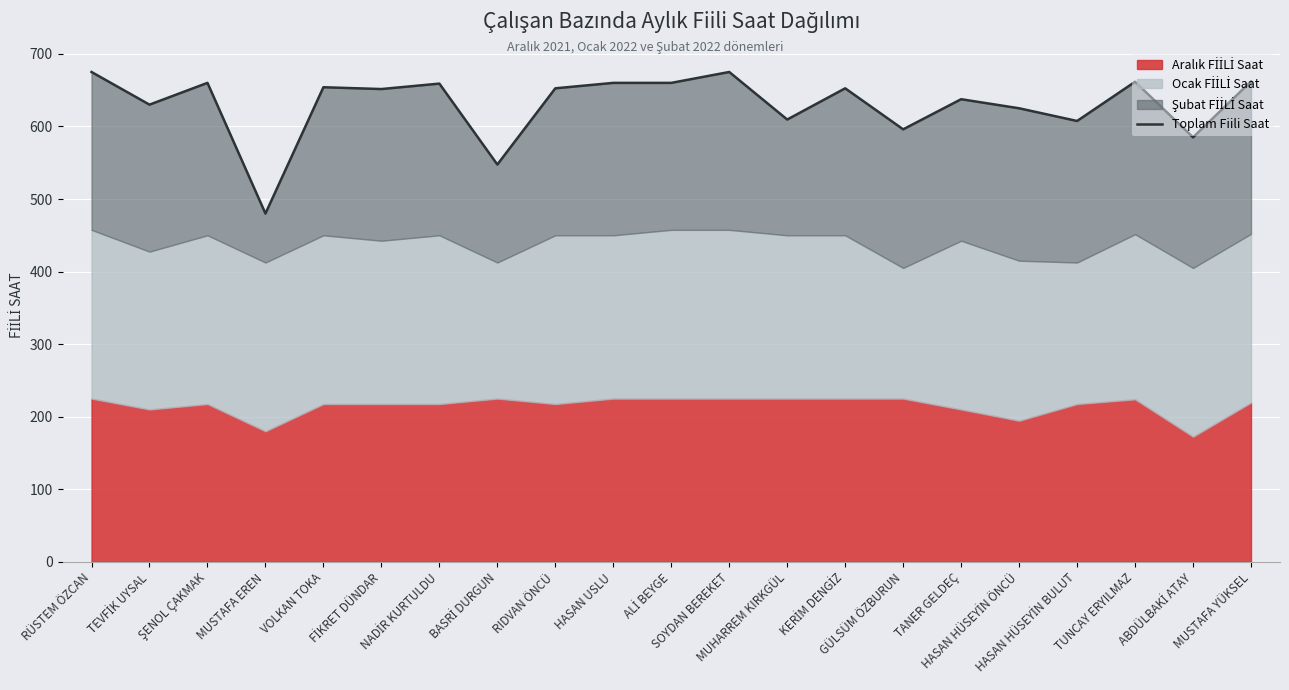

What is the change in value from FİKRET DÜNDAR to ALİ BEYGE?

+8.5